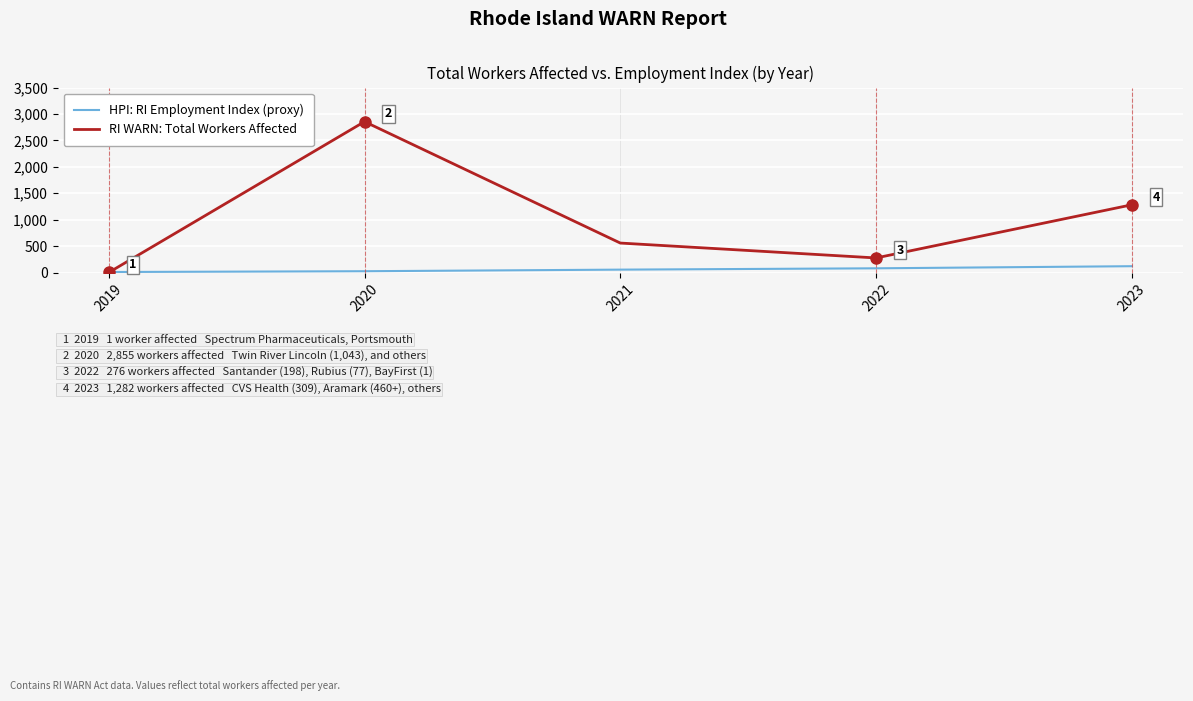

Count the number of data series in this chart.

2